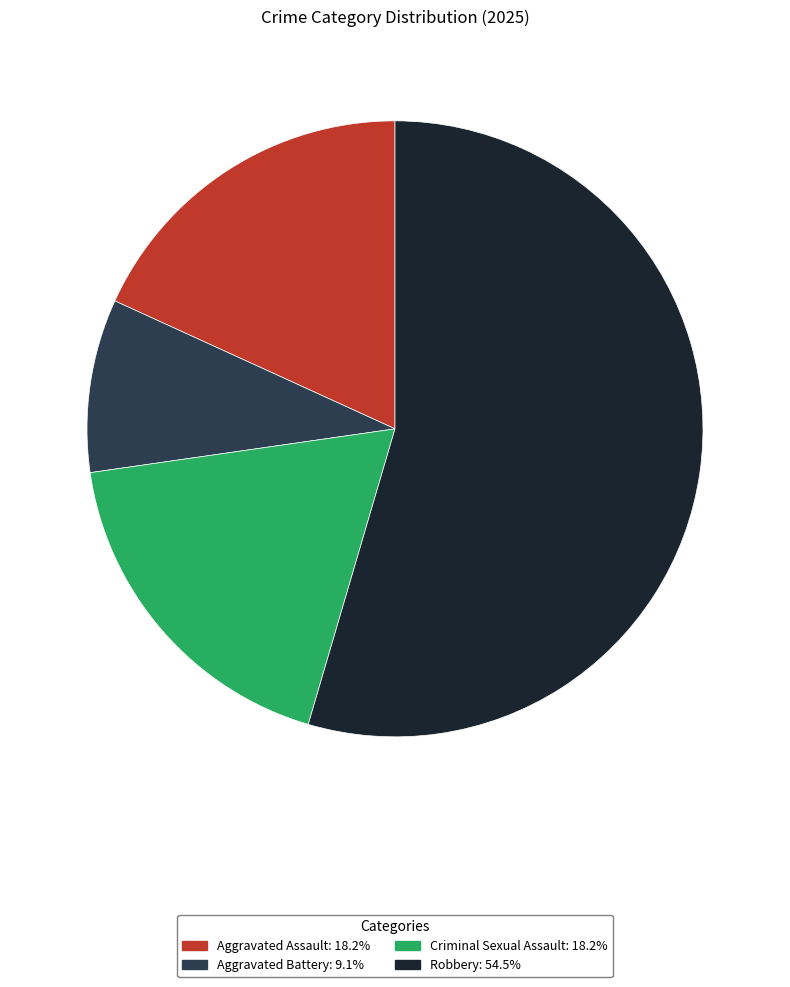

Approximately how many times larger is the value at Aggravated Battery compared to Criminal Sexual Assault?

0.5